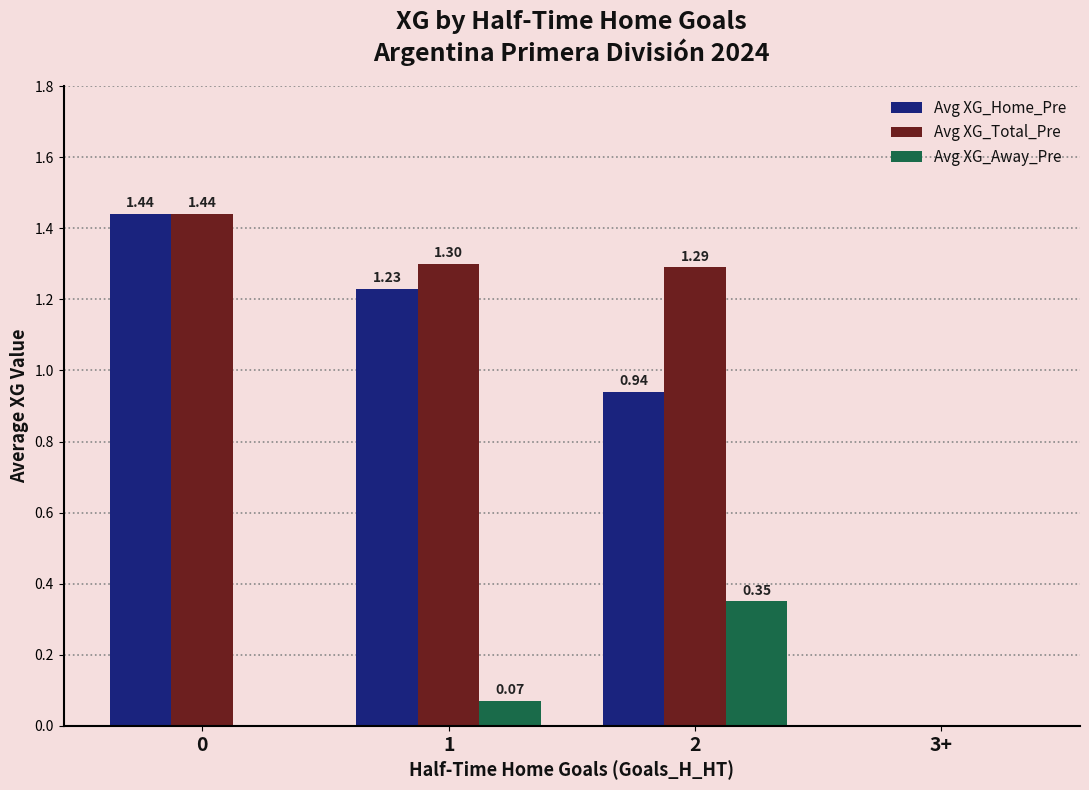

Where is Avg XG_Home_Pre nearest to the value 0?

3+